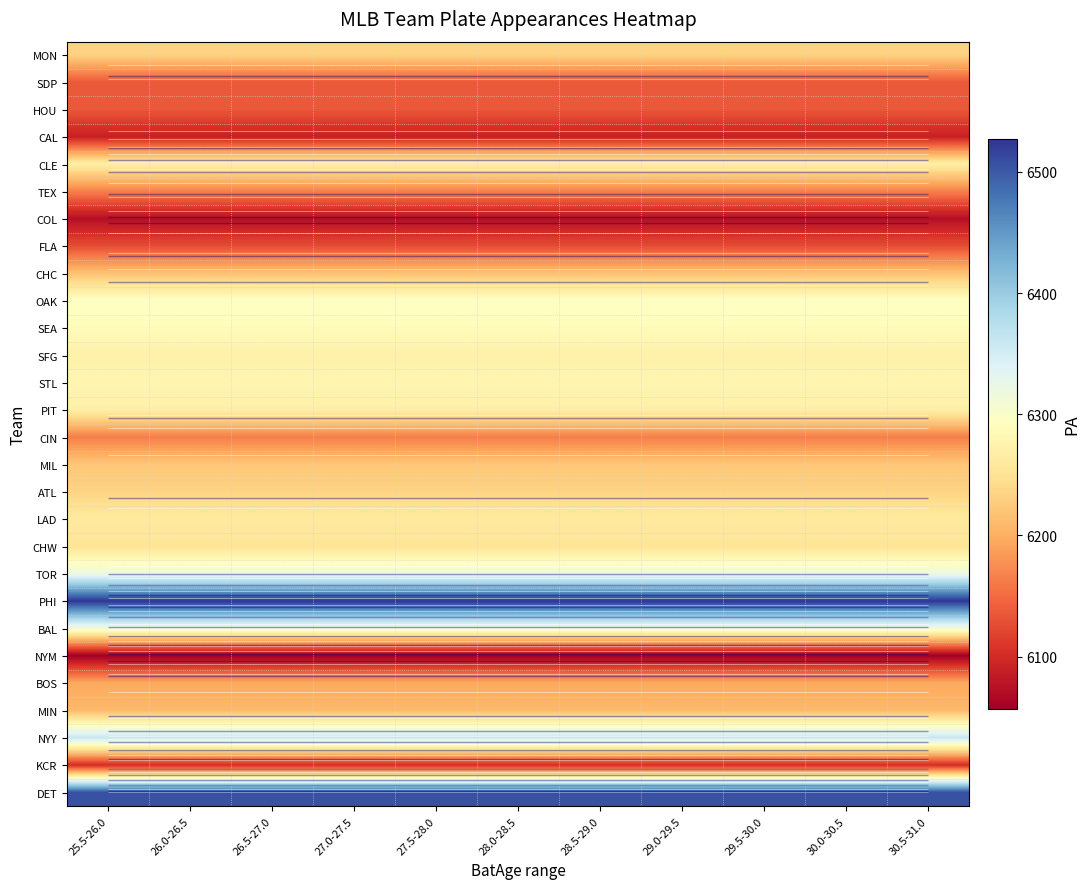

Rank the series at 30.5-31.0 from highest to lowest value.

PHI, DET, NYY, TOR, BAL, OAK, SEA, STL, SFG, PIT, CLE, LAD, CHW, ATL, MON, MIL, CHC, MIN, BOS, TEX, CIN, SDP, HOU, FLA, KCR, CAL, COL, NYM